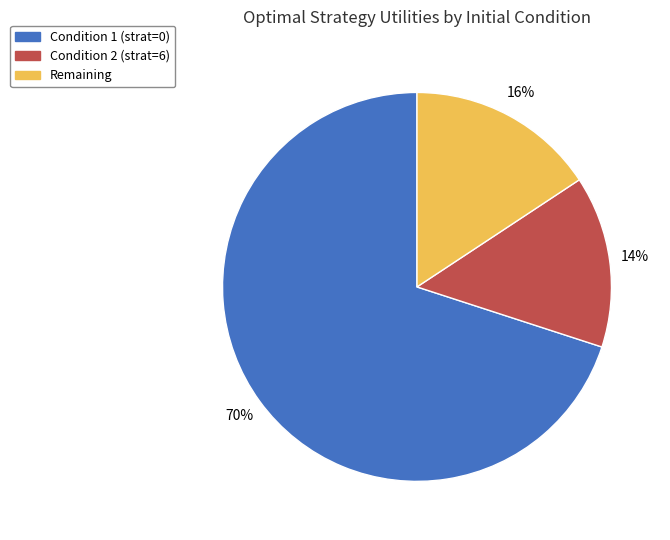

To the nearest percent, what is the difference between the largest and smallest slice percentages?

56%